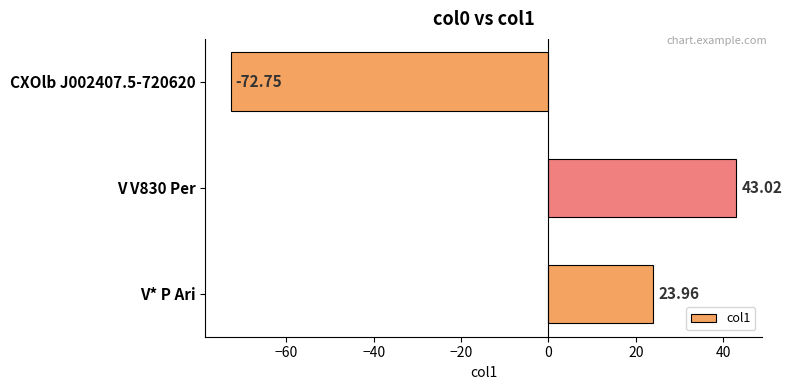

What is the label of the 1st bar from the bottom?

V* P Ari